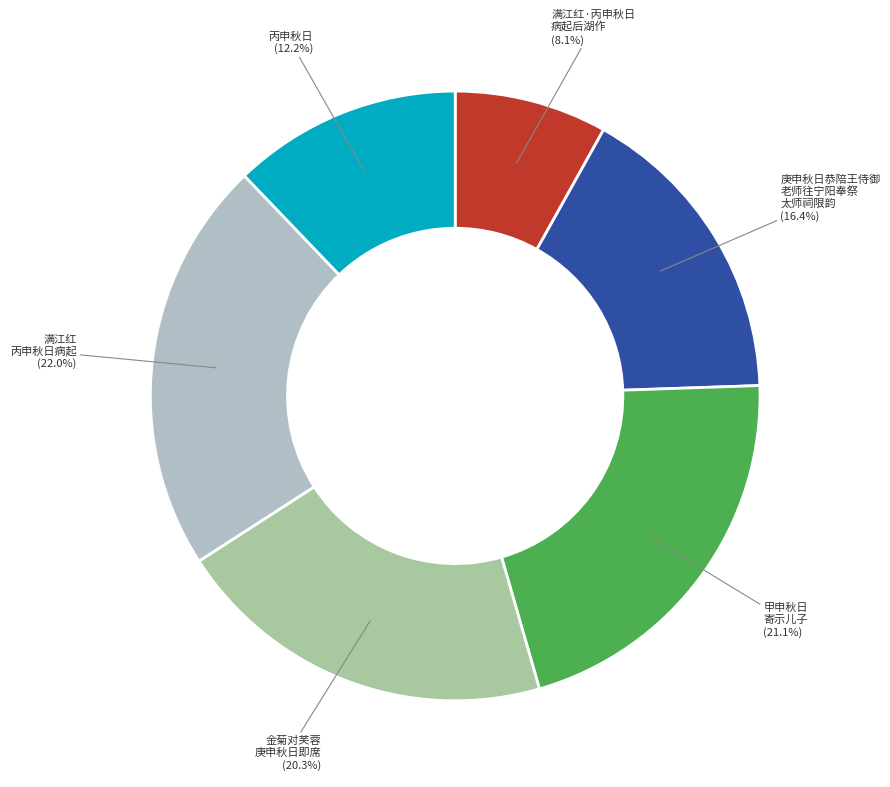

How many segments does this pie chart have?

6